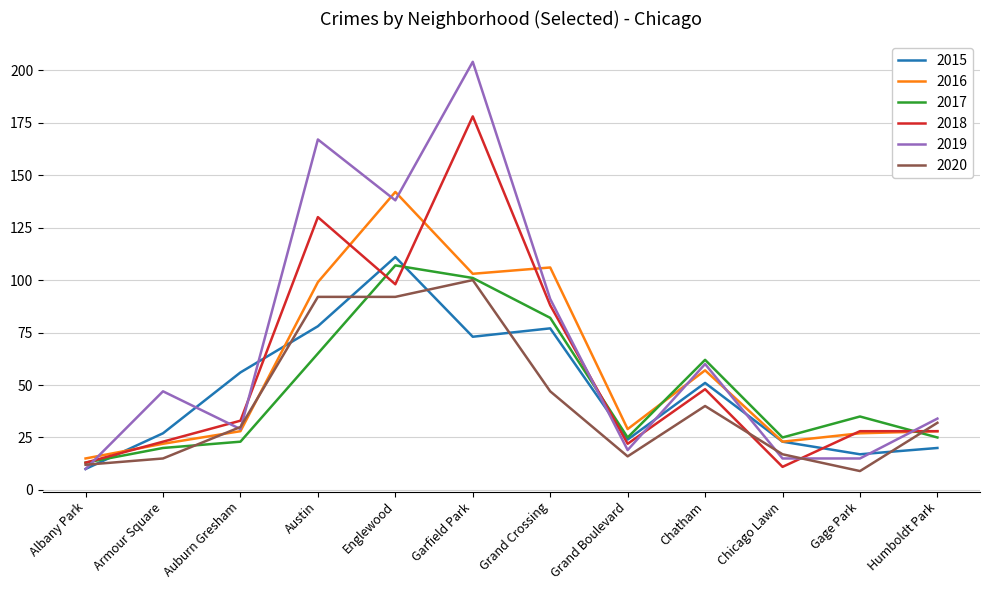

What are all the series names shown in the legend?

2015, 2016, 2017, 2018, 2019, 2020